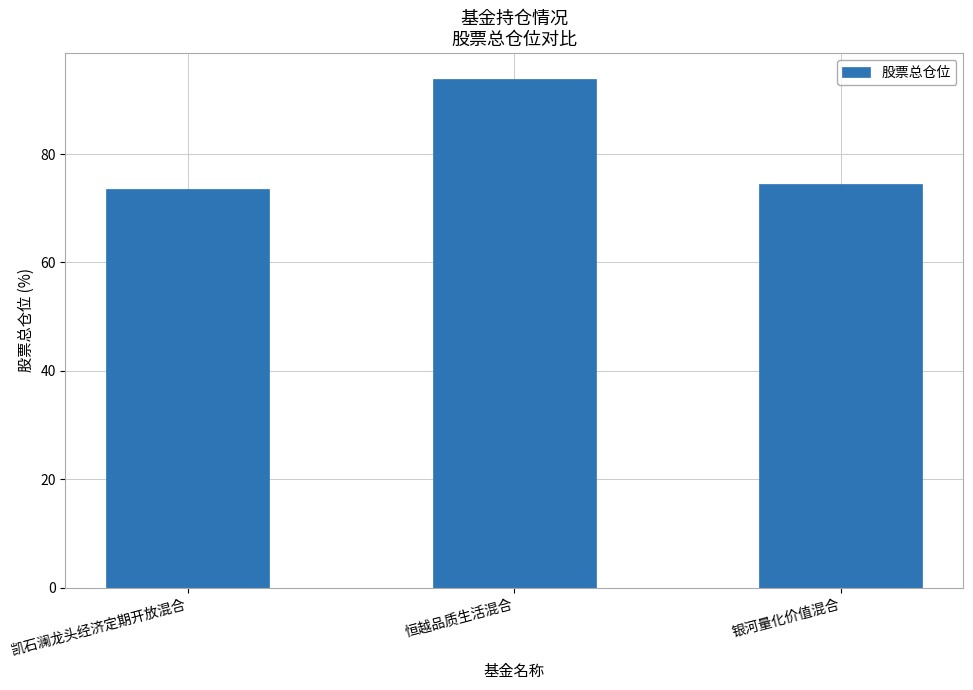

Reading left to right, what are all the values shown in this chart?

凯石澜龙头经济定期开放混合=73.5	恒越品质生活混合=93.9	银河量化价值混合=74.6